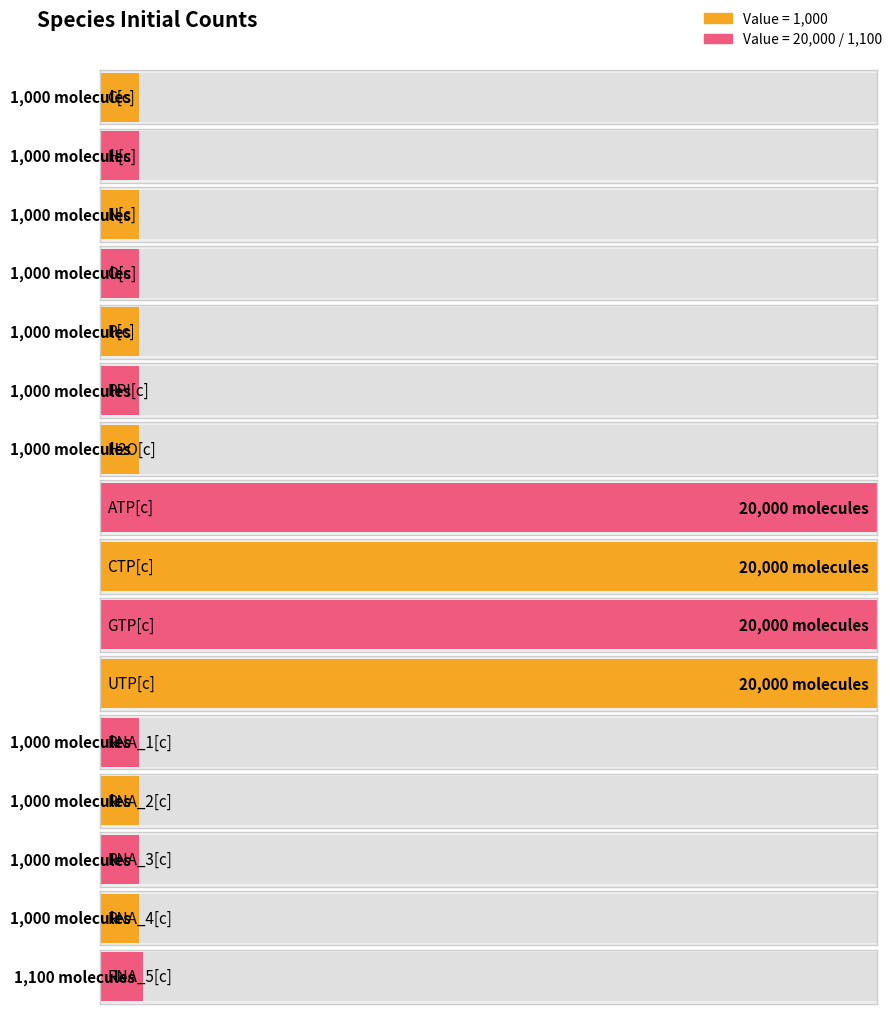

Approximately how many times larger is the value at GTP[c] compared to O[c]?

20.0